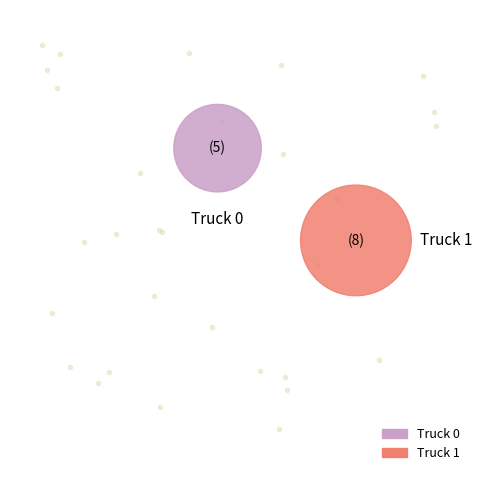

Approximately how many times larger is the value at Truck 1 compared to Truck 0?

1.6